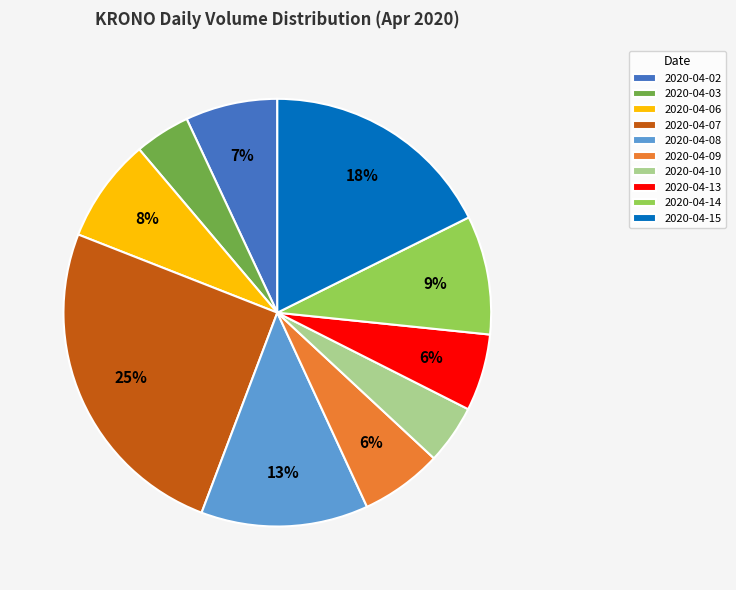

Does 2020-04-06 account for over 50% of the chart?

No